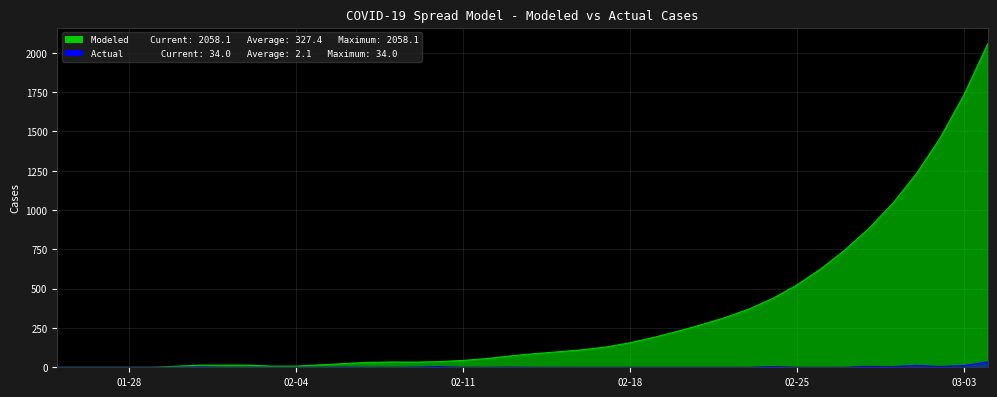

How many lines are shown in the chart?

2